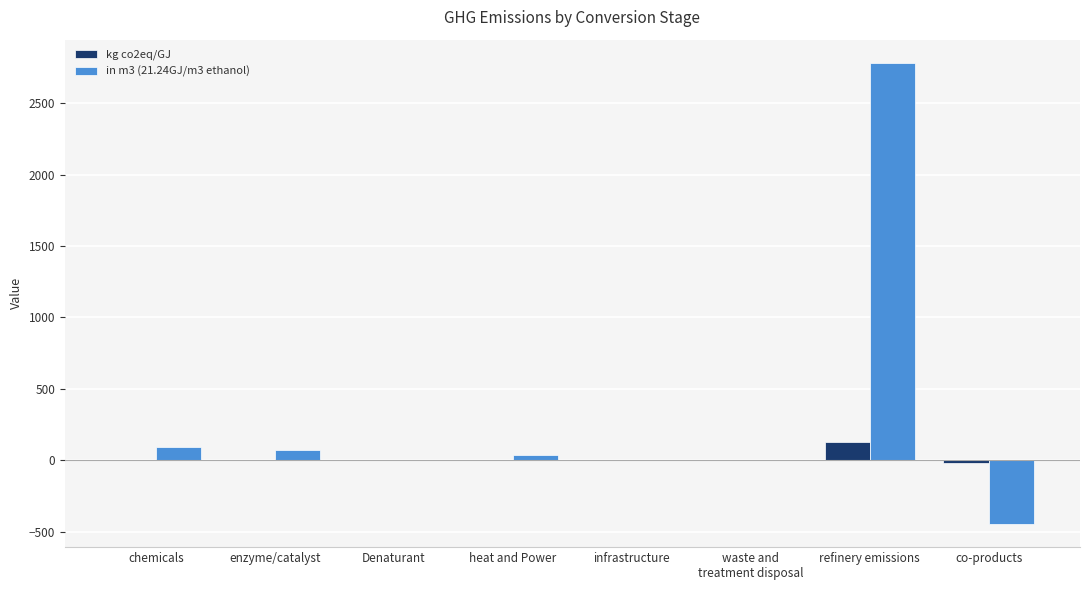

The in m3 (21.24GJ/m3 ethanol) series shows 70.1 at enzyme/catalyst. True or false?

True